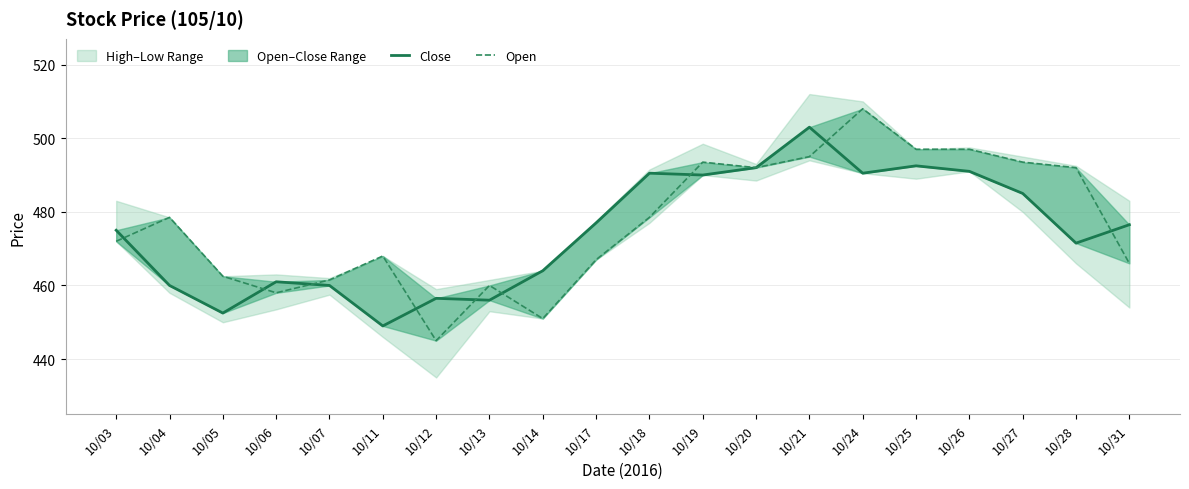

Which series changed the most between 10/24 and 10/28?

Close